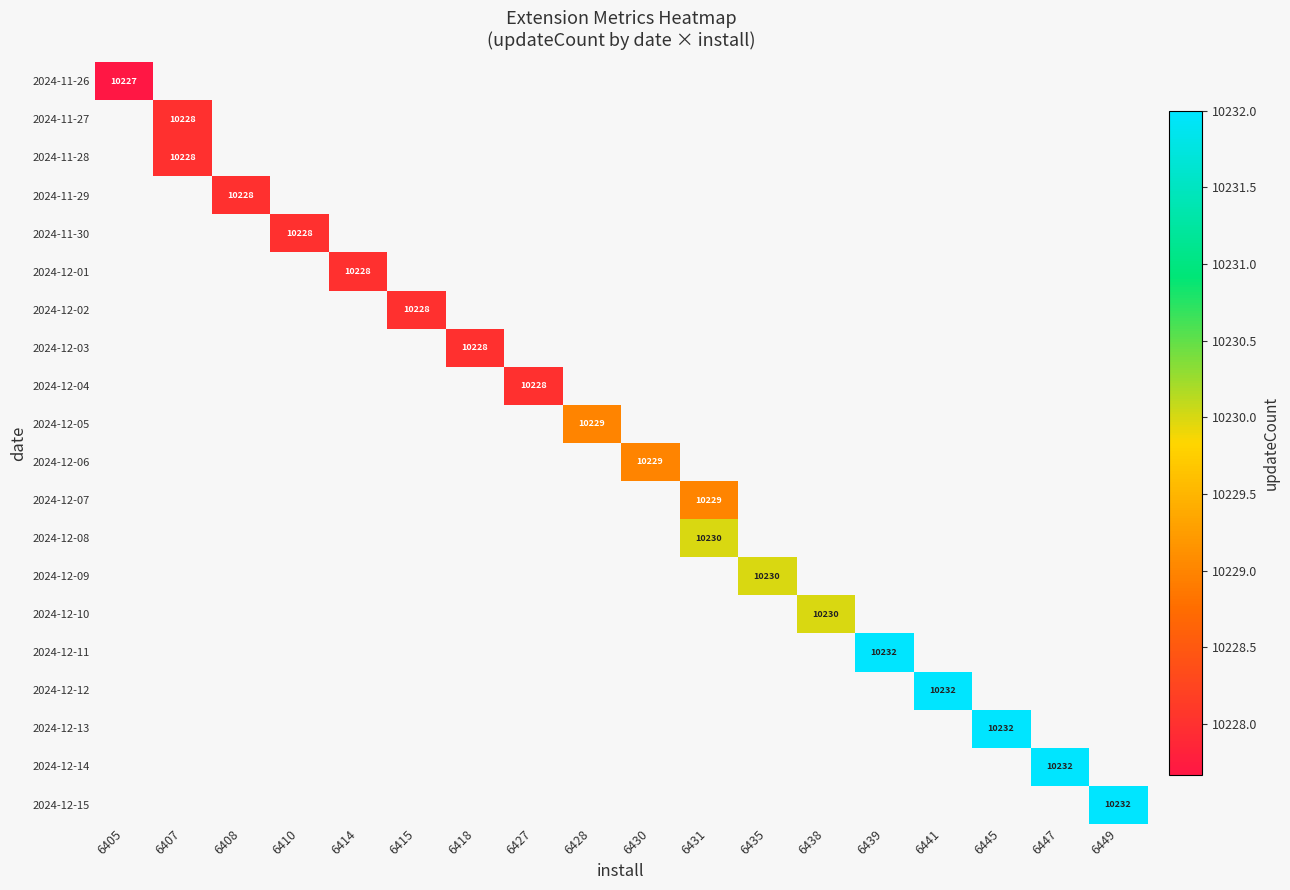

At 6427, list the series in order from largest to smallest.

2024-11-26, 2024-11-27, 2024-11-28, 2024-11-29, 2024-11-30, 2024-12-01, 2024-12-02, 2024-12-03, 2024-12-04, 2024-12-05, 2024-12-06, 2024-12-07, 2024-12-08, 2024-12-09, 2024-12-10, 2024-12-11, 2024-12-12, 2024-12-13, 2024-12-14, 2024-12-15